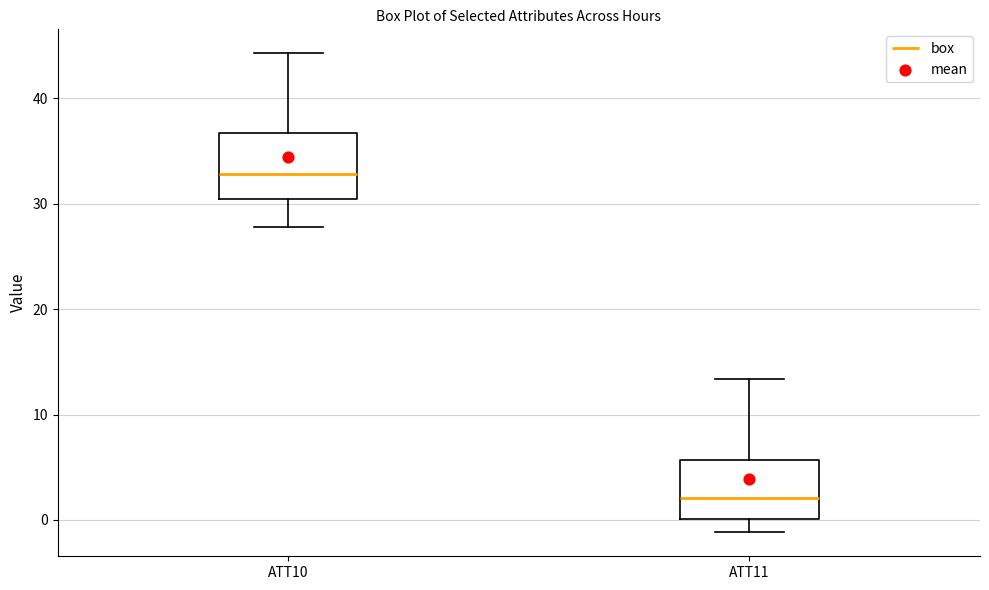

Which box's median line is the lowest?

ATT11